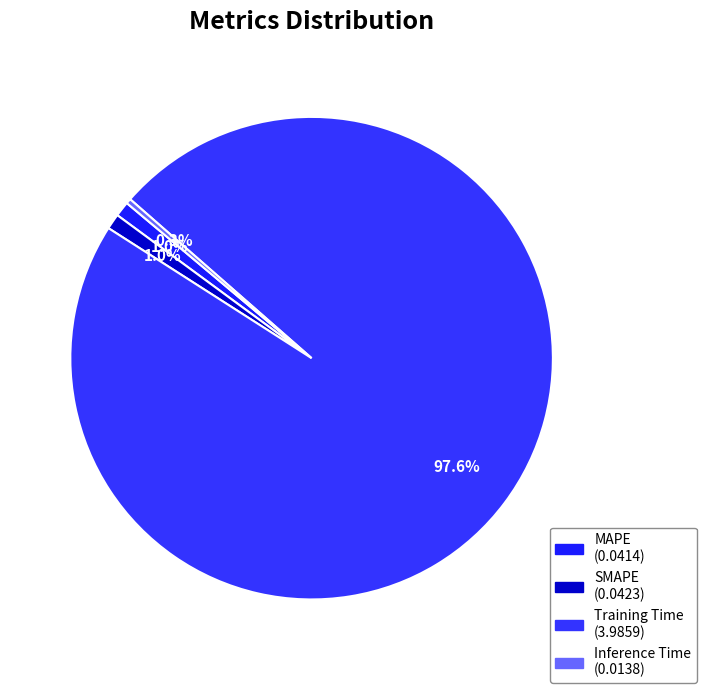

To the nearest percent, what is the difference between the Inference Time and MAPE slice percentages?

1%